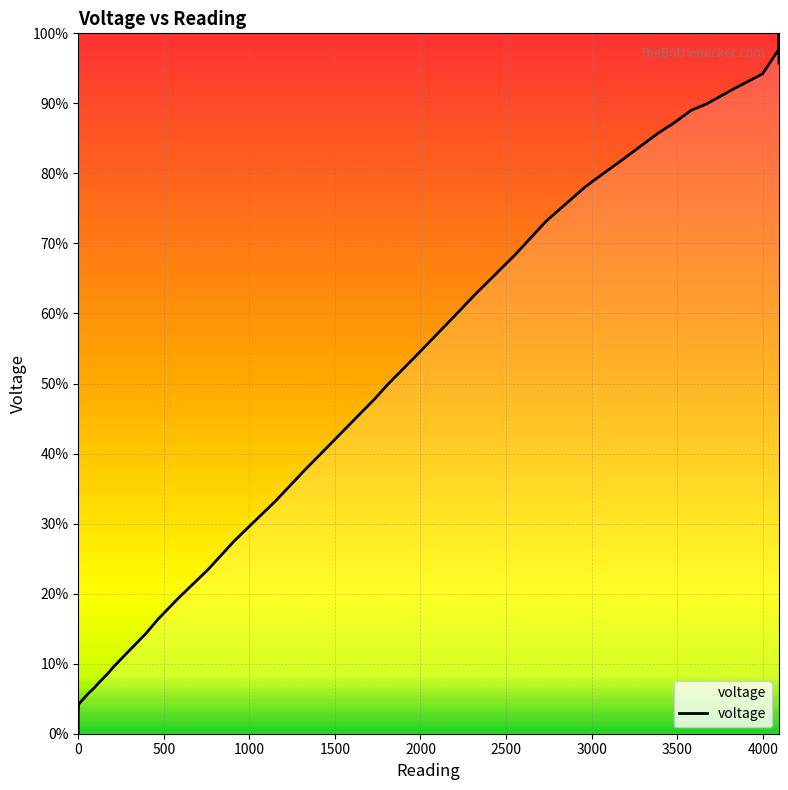

Count the number of data series in this chart.

1